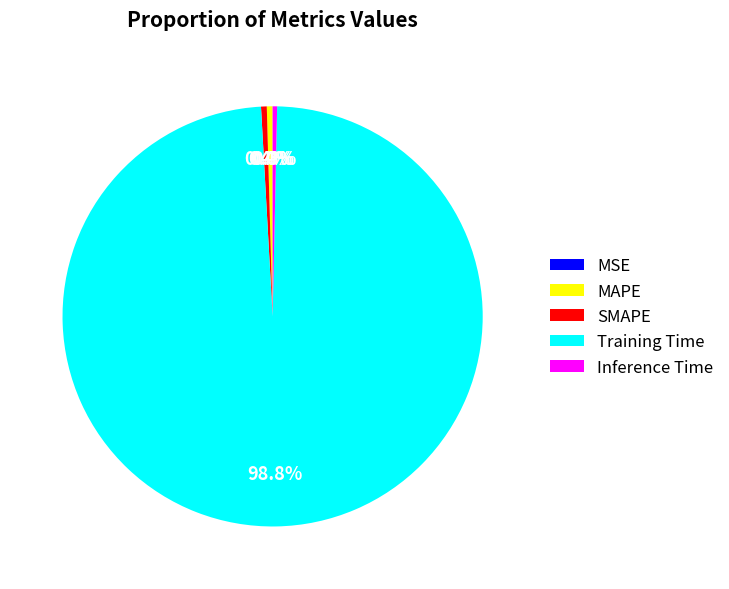

To the nearest percent, what is the combined percentage of Inference Time and MAPE?

1%